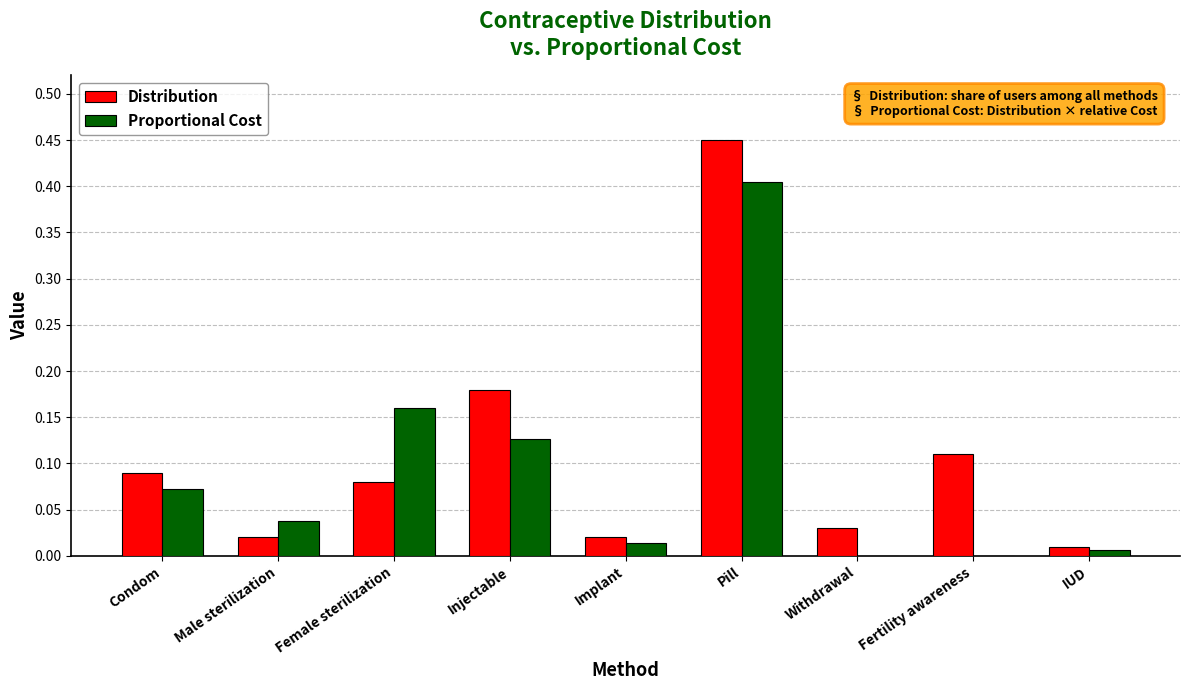

True or false: Distribution has a value of 0.3 at Injectable.

False